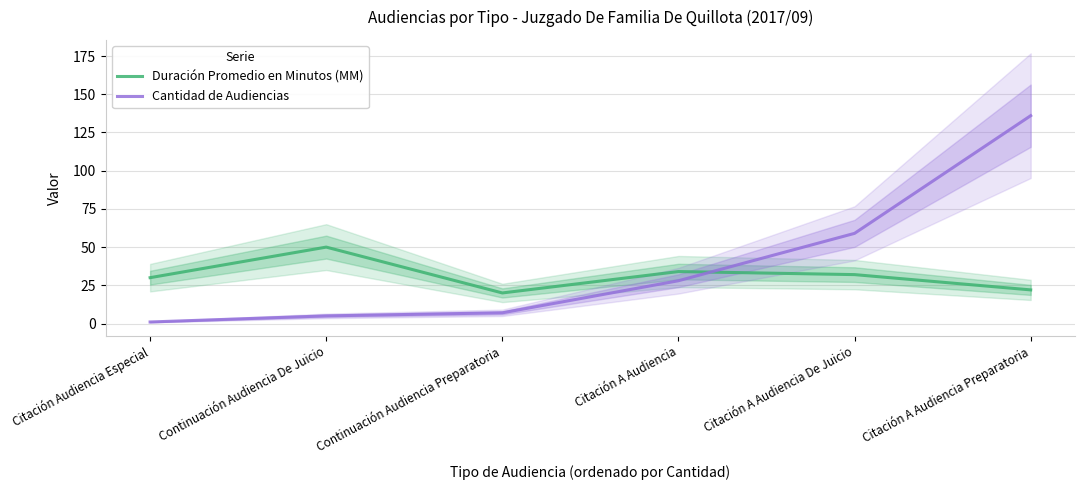

Where is Duración Promedio en Minutos (MM) nearest to the value 35?

Citación A Audiencia